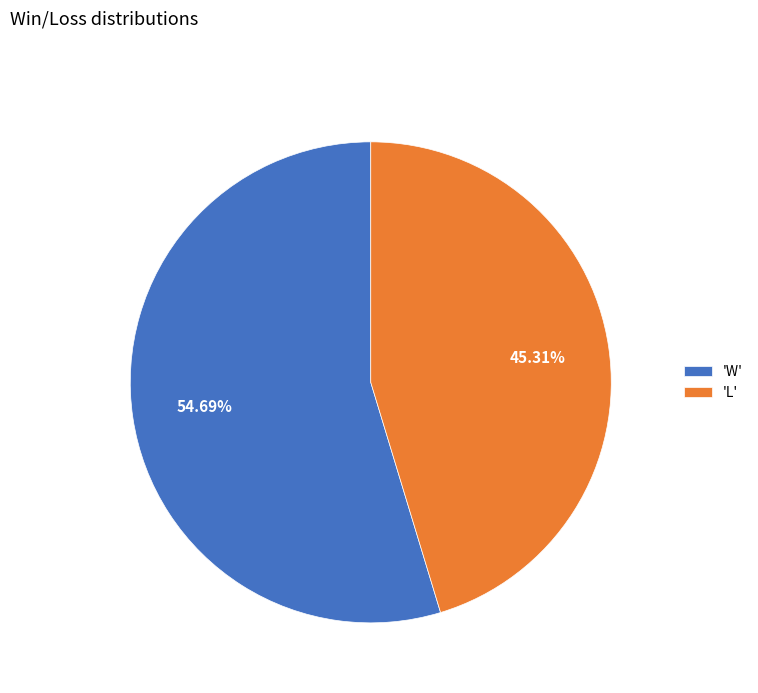

Rank the categories by value from lowest to highest.

'L', 'W'